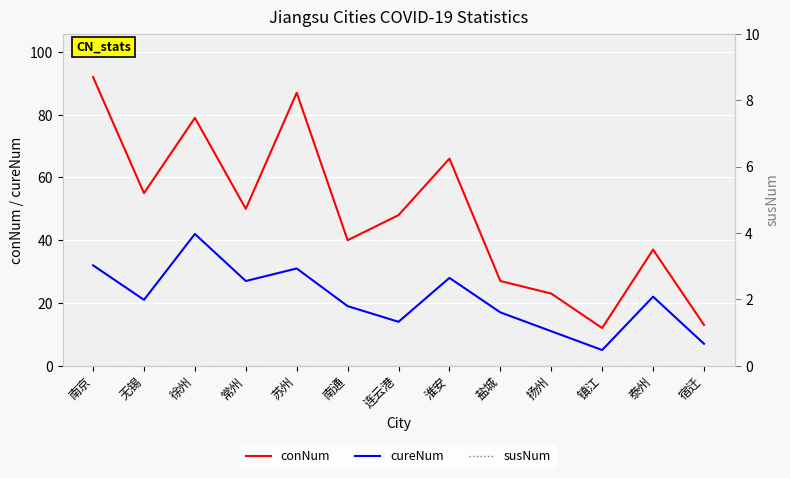

Which series has the largest range (max minus min)?

conNum